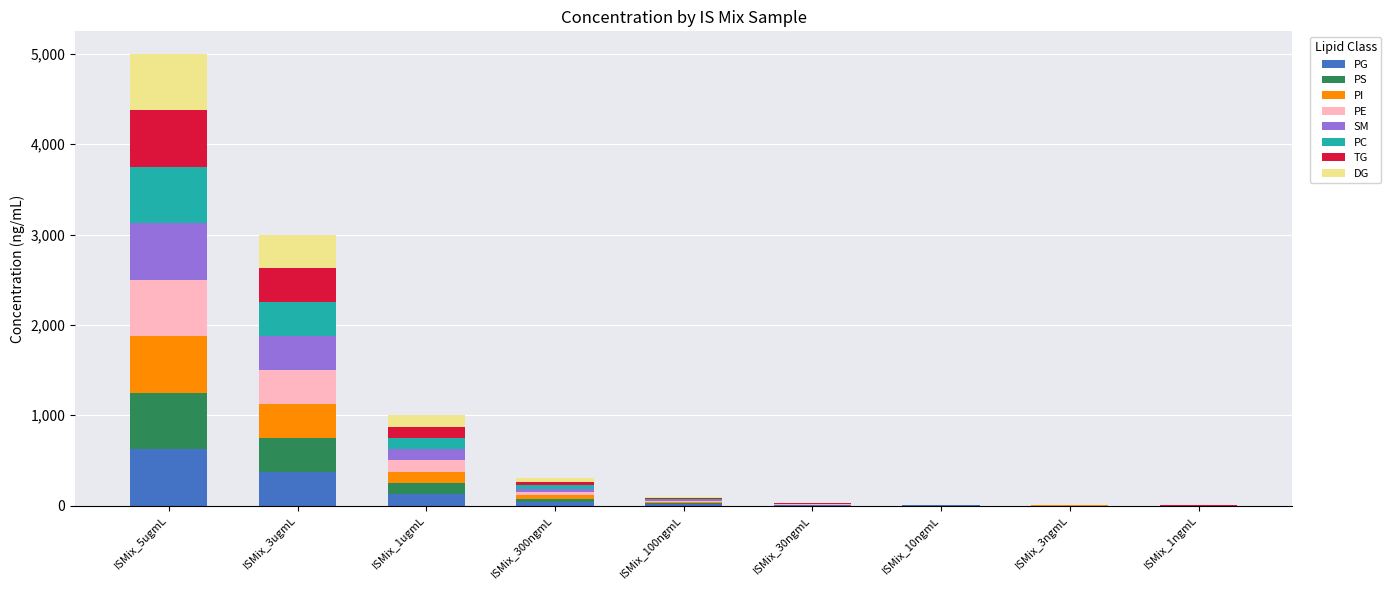

At which label does PG reach its peak?

ISMix_5ugmL